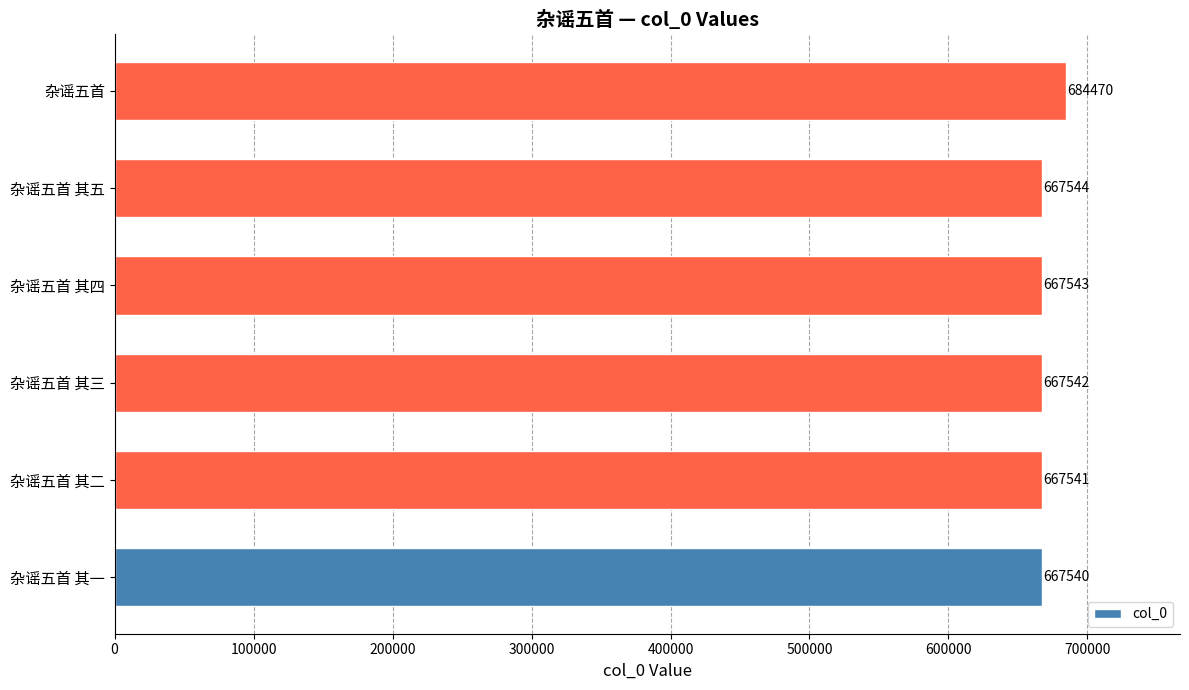

What is the maximum value shown in the chart?

684470